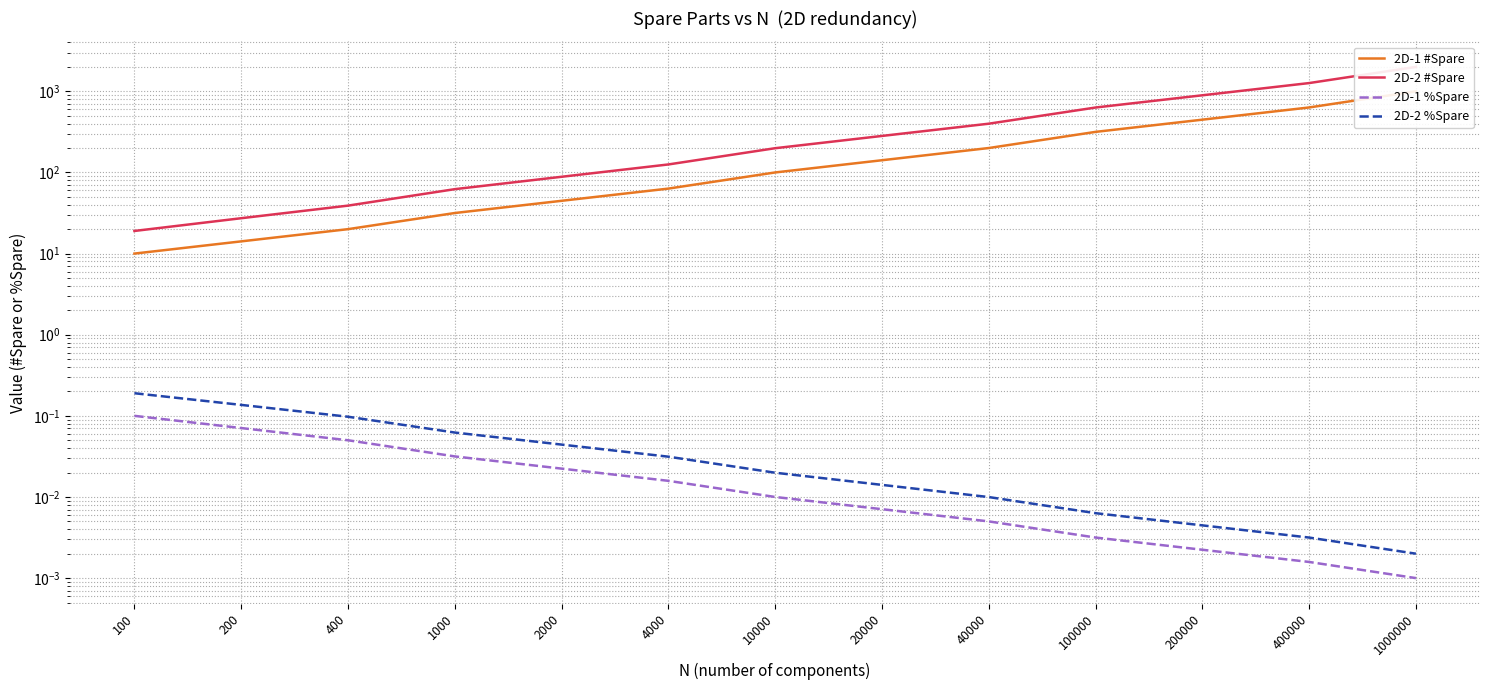

What is the sum of the 2D-2 #Spare values at 40000 and 20000?

680.8